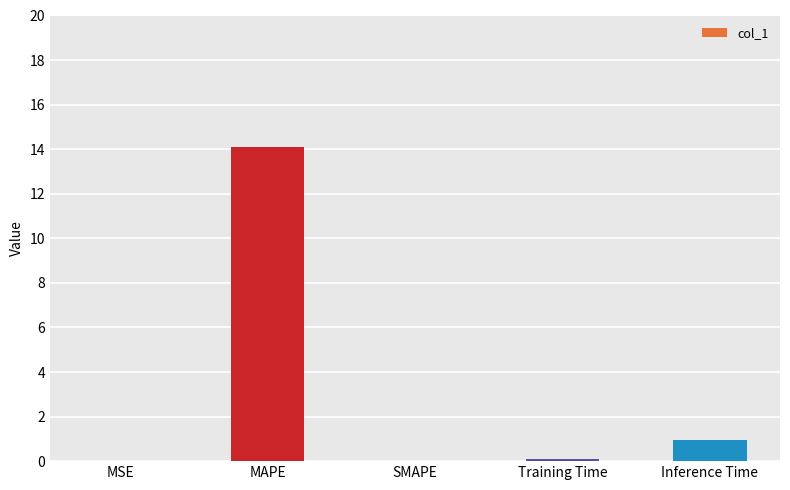

The value at MAPE is 14.1. True or false?

True